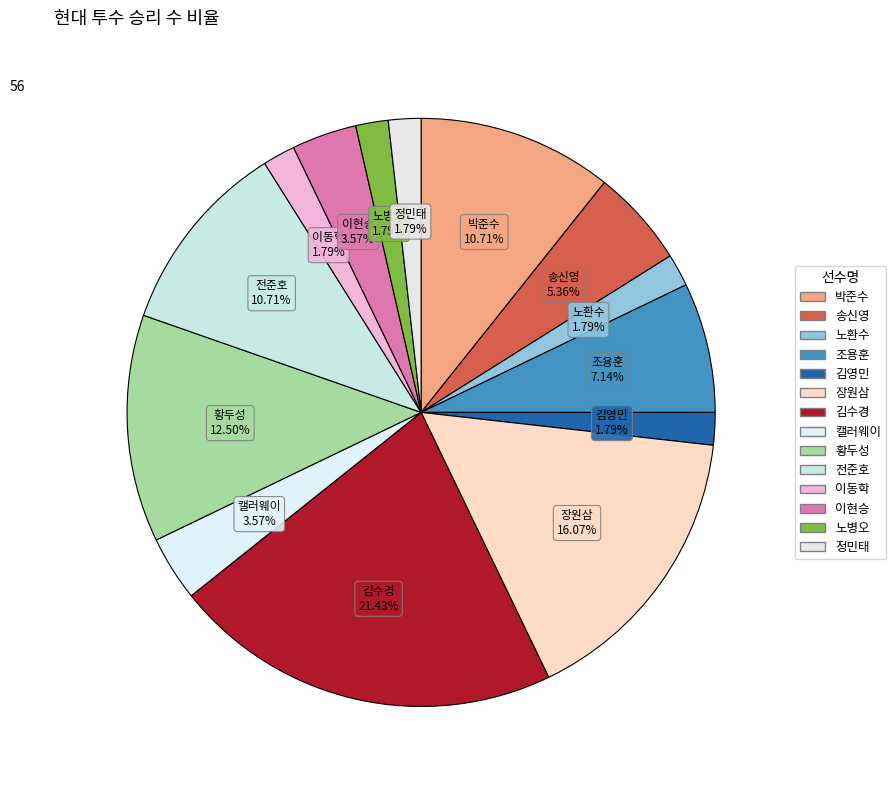

Is it true that 전준호 is 1% of the pie?

False